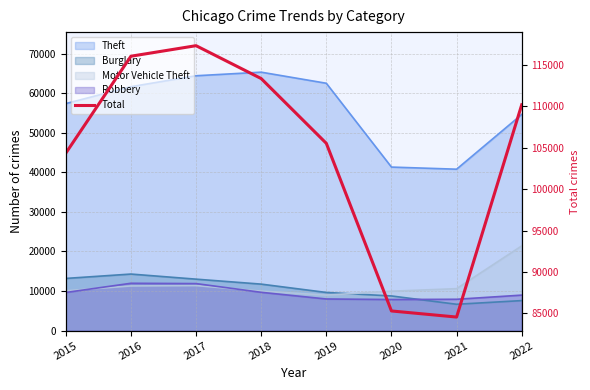

True or false: the data shows 116067 at 2016.

True